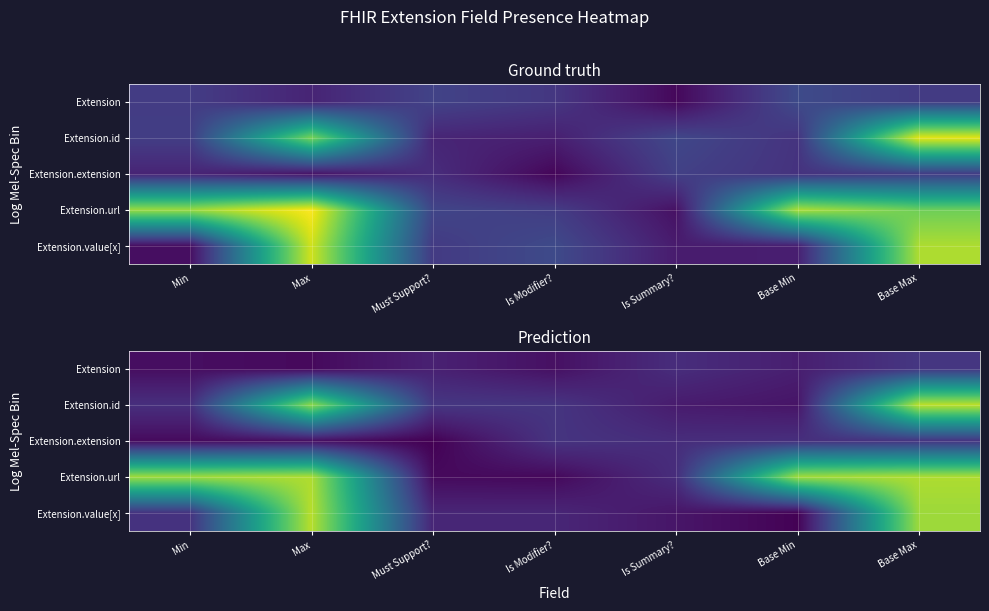

Between Min and Base Max, which is larger?

Base Max